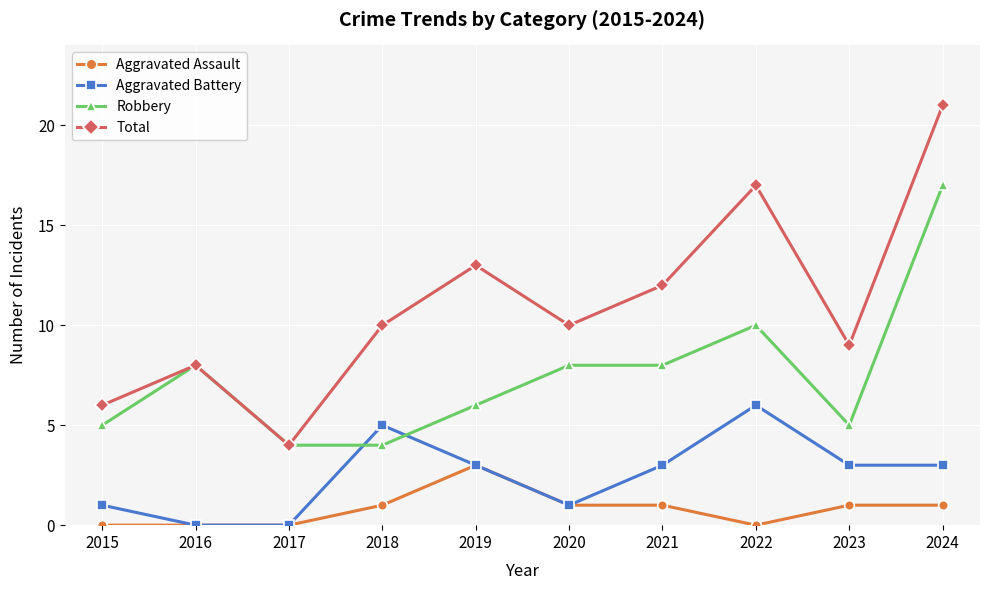

Count the Aggravated Assault values in the range 0 to 1.

9